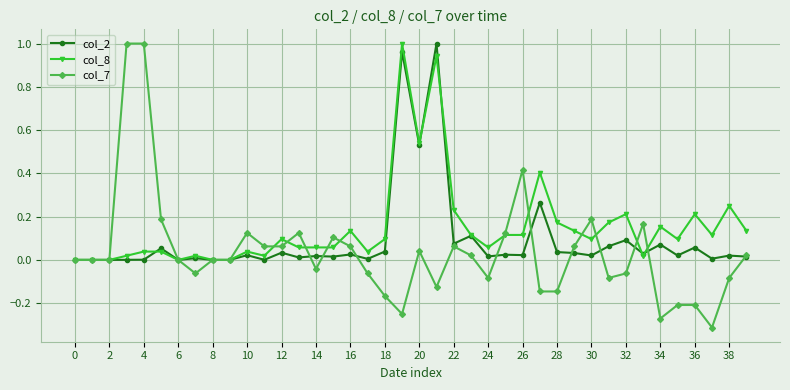

Rank the series by their average value, from lowest to highest.

col_7, col_2, col_8